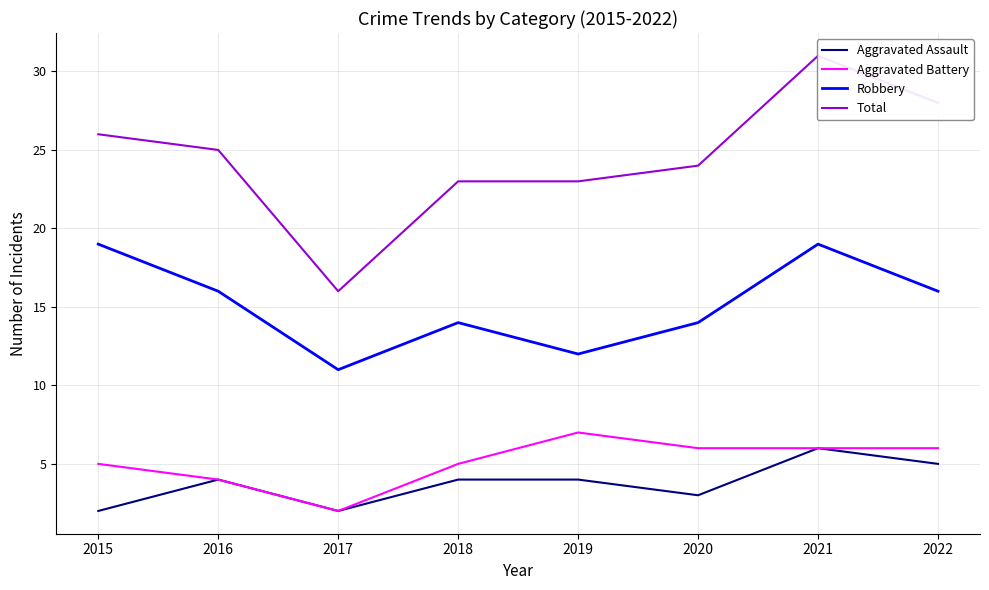

At 2022, list the series in order from largest to smallest.

Total, Robbery, Aggravated Battery, Aggravated Assault